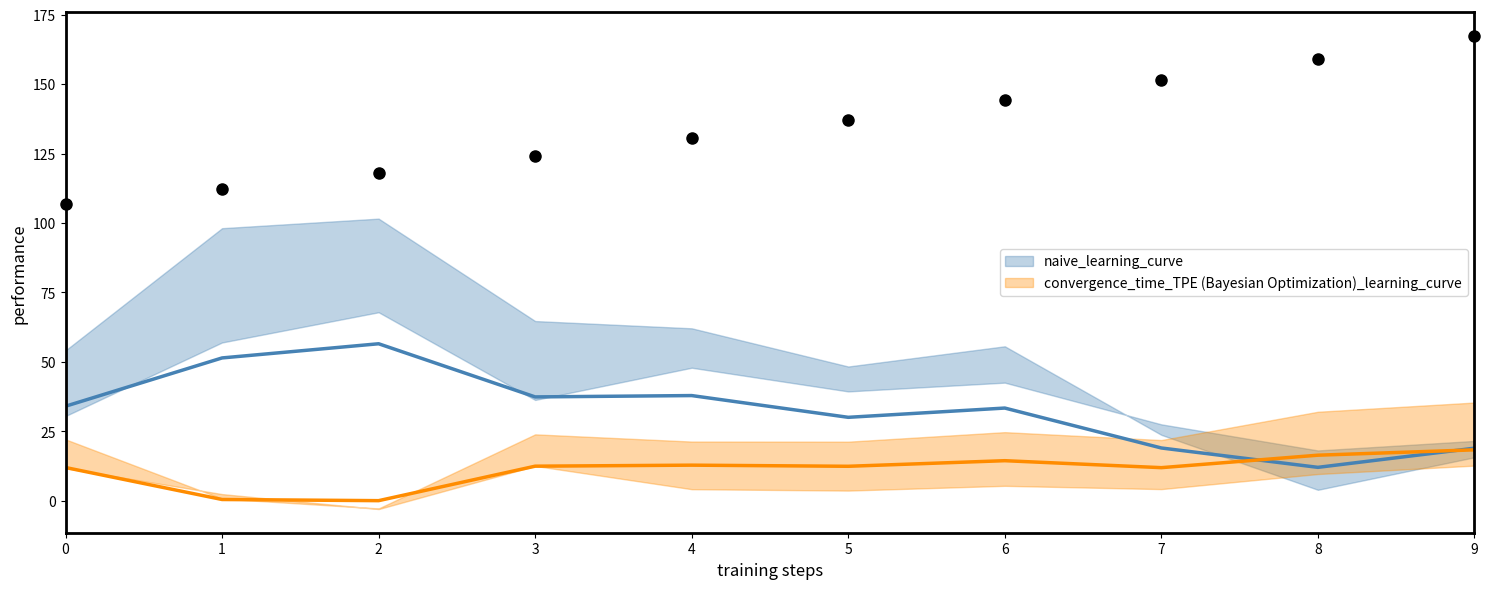

Is the value of naive_learning_curve at 0 greater than the value of convergence_time_TPE (Bayesian Optimization)_learning_curve at 4?

Yes